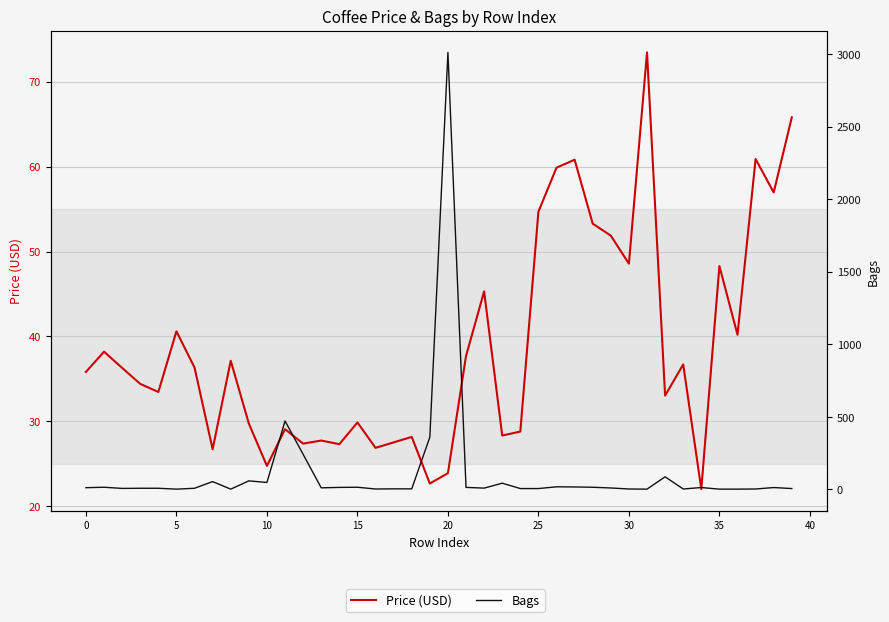

What is the average value of the Price (USD) series?

38.8